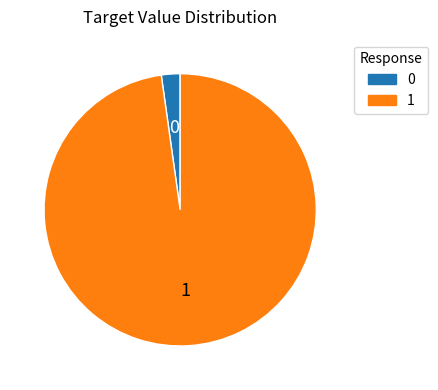

Is there a majority slice in this chart?

Yes